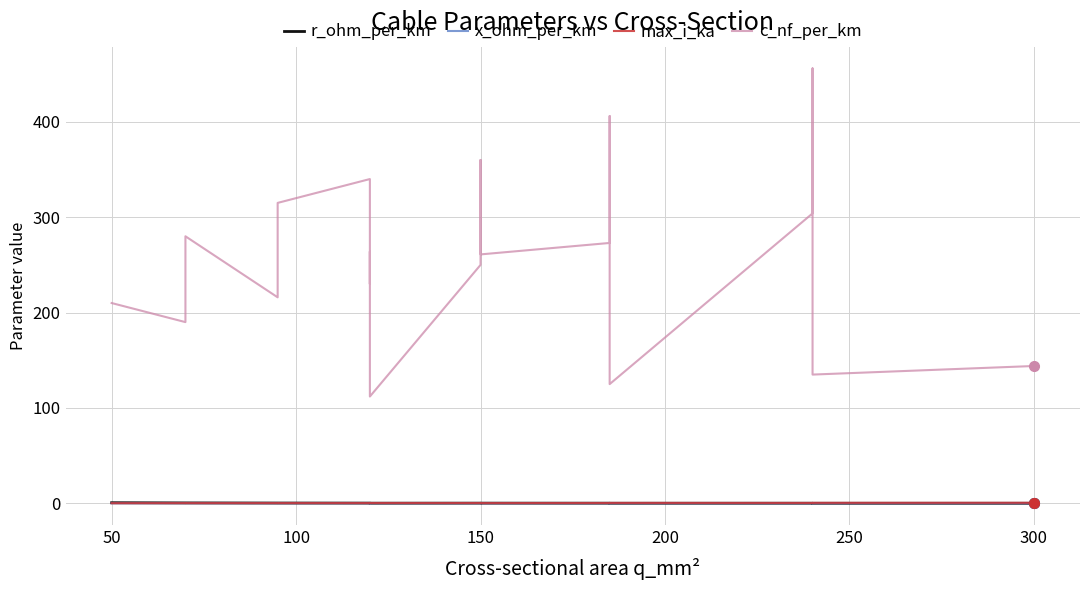

What is the difference between the highest and lowest values at 150?

249.9